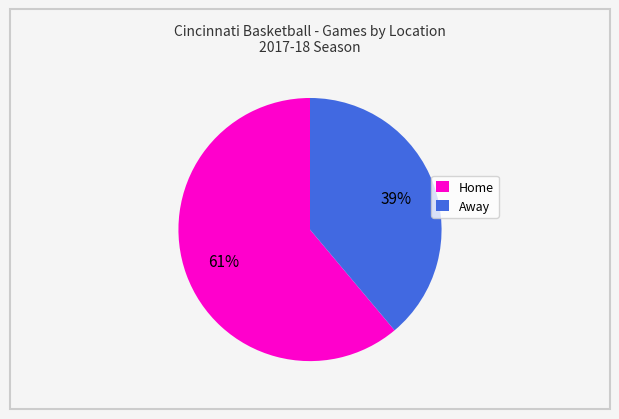

To the nearest percent, what is the average slice percentage?

50%